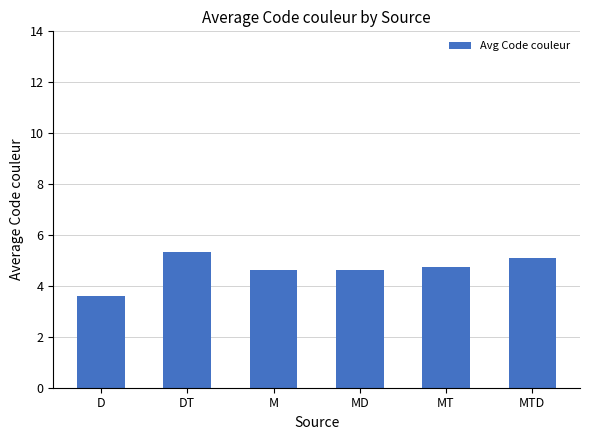

What position from the left is MD?

4